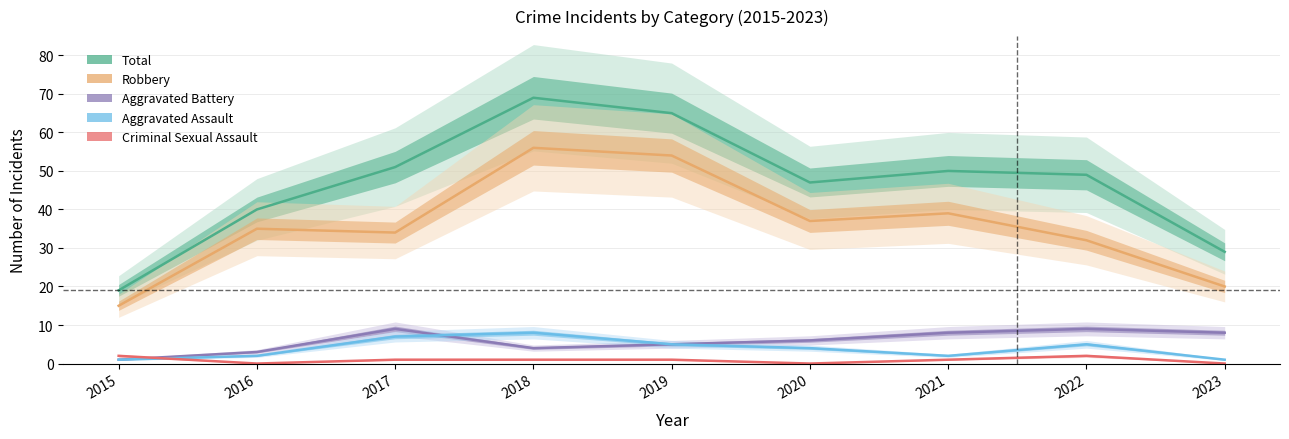

Reading left to right, what are all the values shown in this chart?

Total: 19	40	51	69	65	47	50	49	29
Robbery: 15	35	34	56	54	37	39	32	20
Aggravated Battery: 1	3	9	4	5	6	8	9	8
Aggravated Assault: 1	2	7	8	5	4	2	5	1
Criminal Sexual Assault: 2	0	1	1	1	0	1	2	0